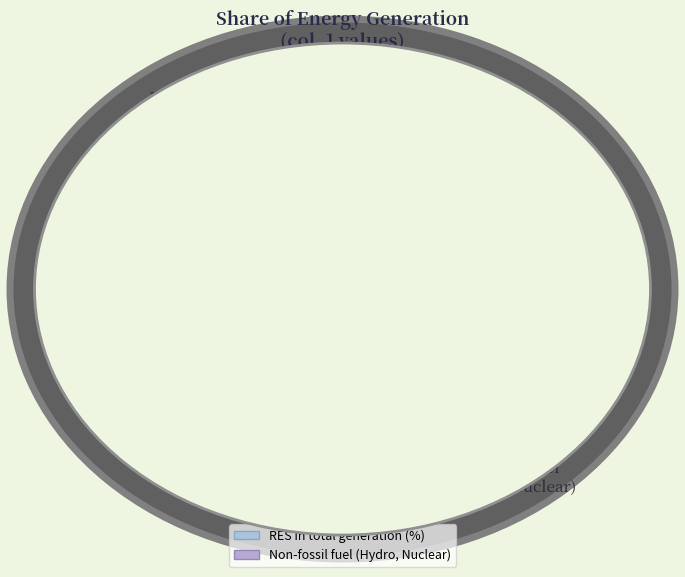

Is there a majority slice in this chart?

Yes